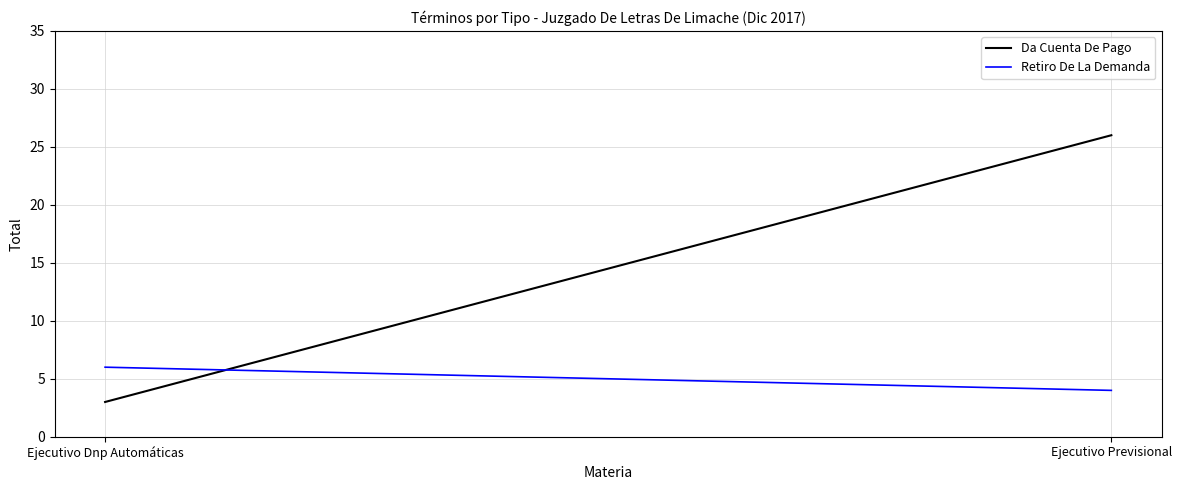

What is the label of the 1st point from the right?

Ejecutivo Previsional